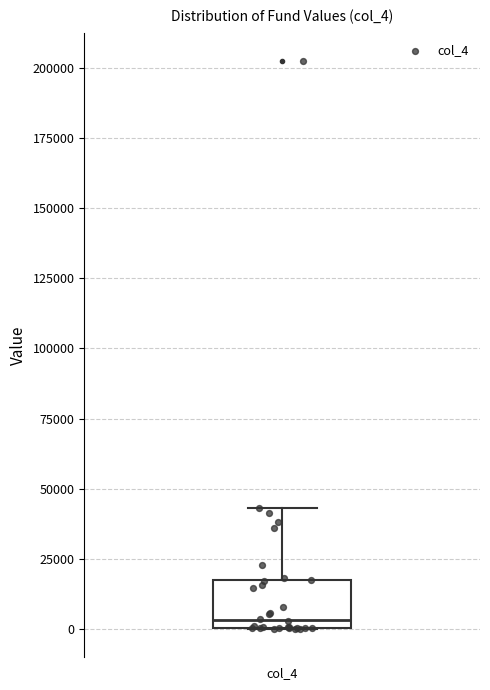

Read this box plot against the y-axis: the position of the median line, the range covered by the box, and the ends of both whiskers. The values are not printed on the chart, so give them approximately, as read against the axis.

median 5000, box 0 to 20000, whiskers 0 to 45000